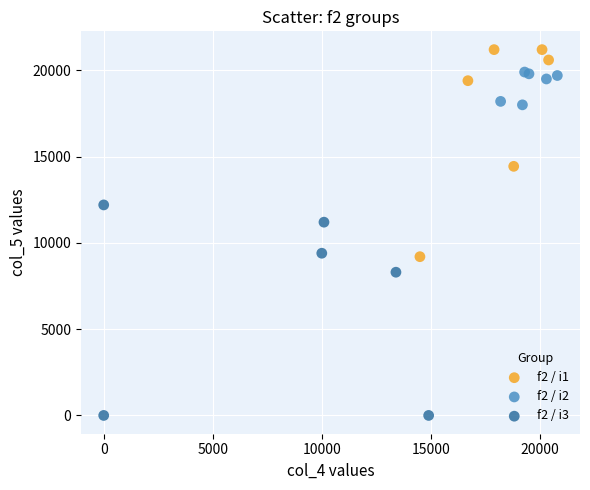

Which series reaches the minimum Y coordinate?

f2 / i3